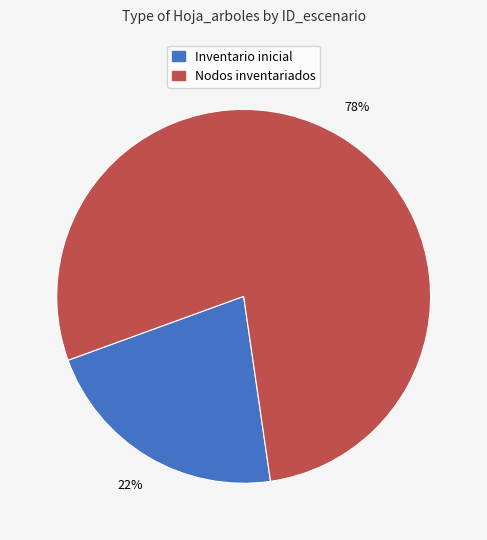

Count the number of slices in the pie.

2